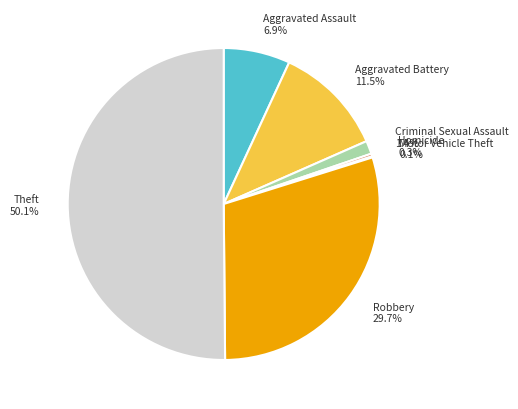

What is the ratio of the value at Criminal Sexual Assault to the value at Aggravated Battery?

0.1